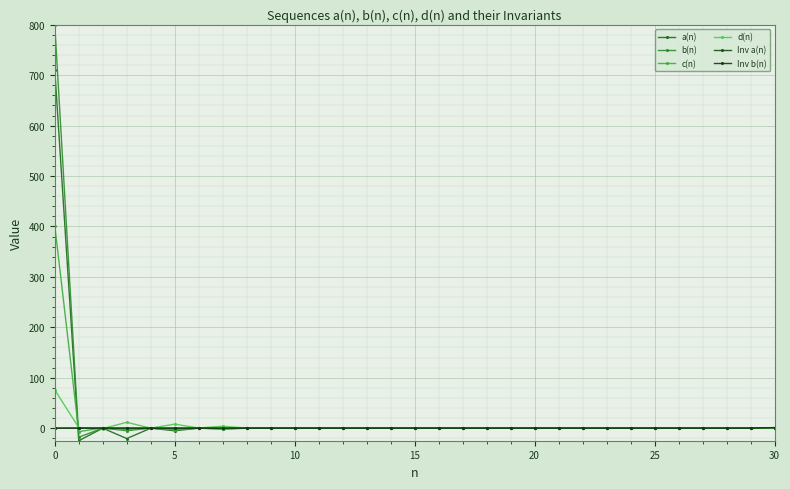

How many series are shown in this chart?

6